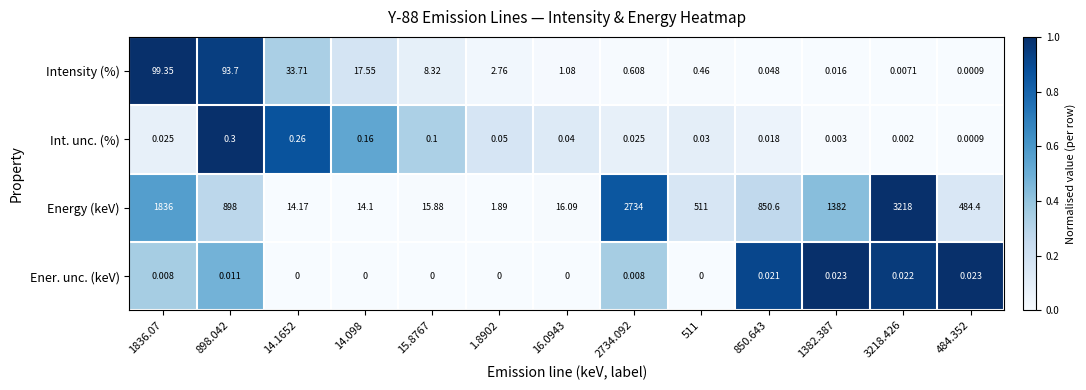

Is the value of Energy (keV) at 898.042 greater than the value of Int. unc. (%) at 850.643?

Yes